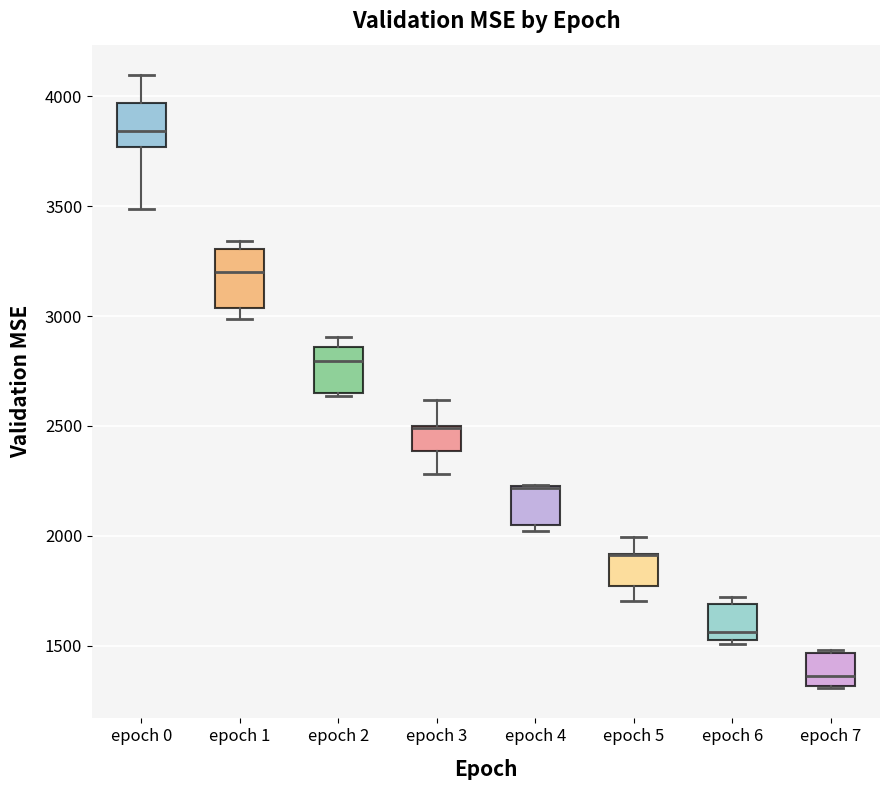

Comparing the boxes themselves (not the whiskers), which one is the tallest?

epoch 1